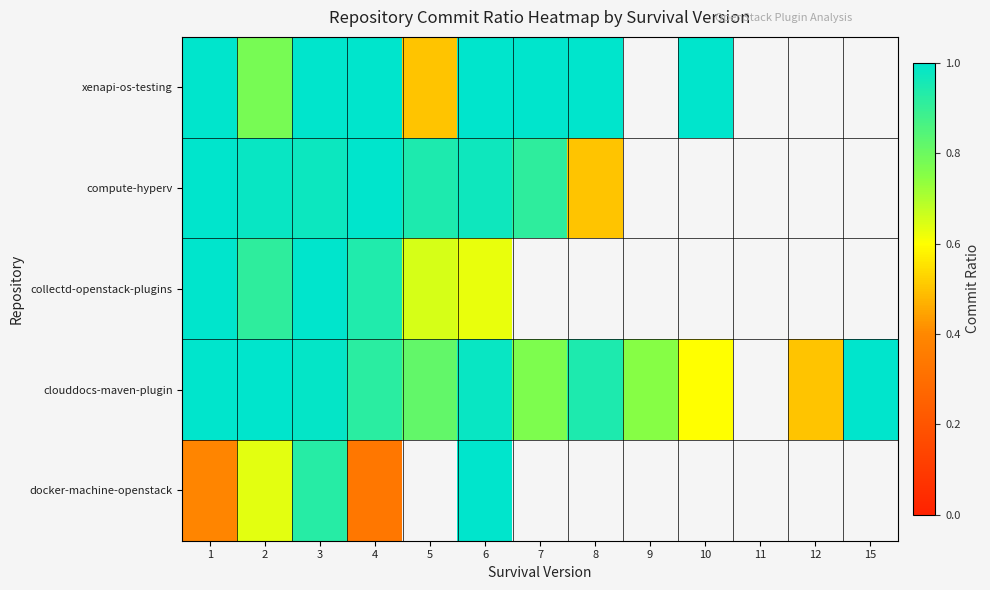

The value of docker-machine-openstack at 6 is 1.4. True or false?

False